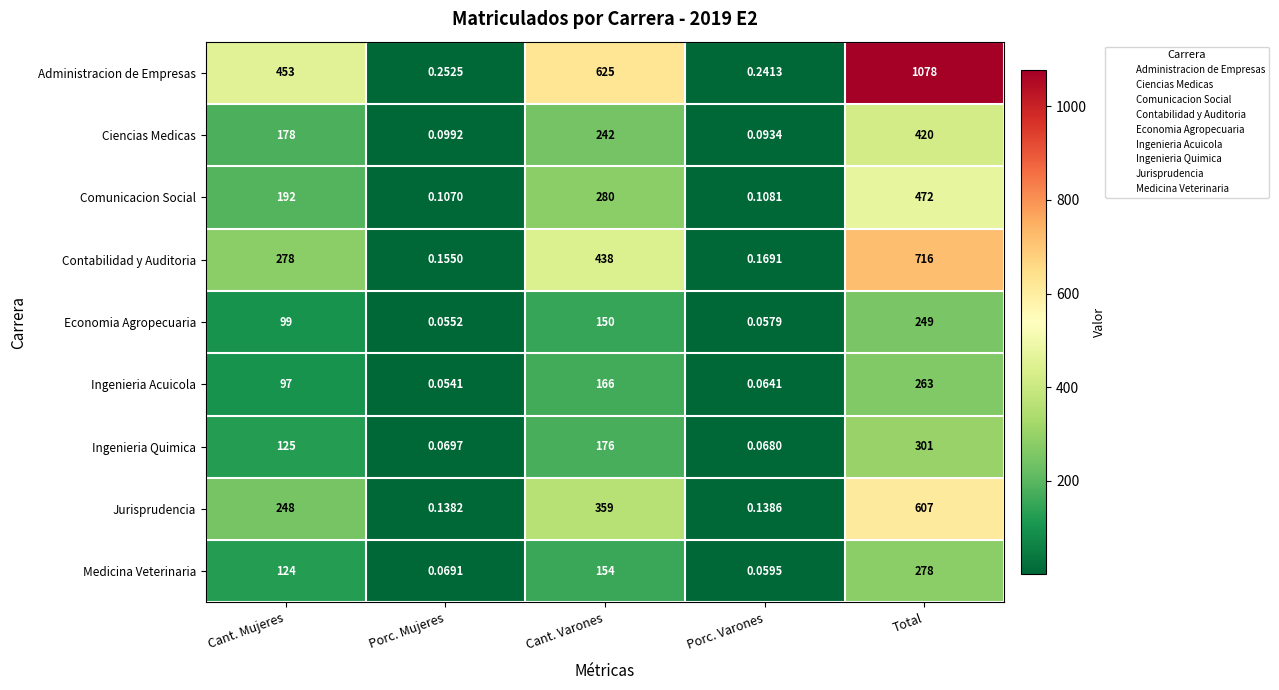

Which series has the largest range (max minus min)?

Administracion de Empresas